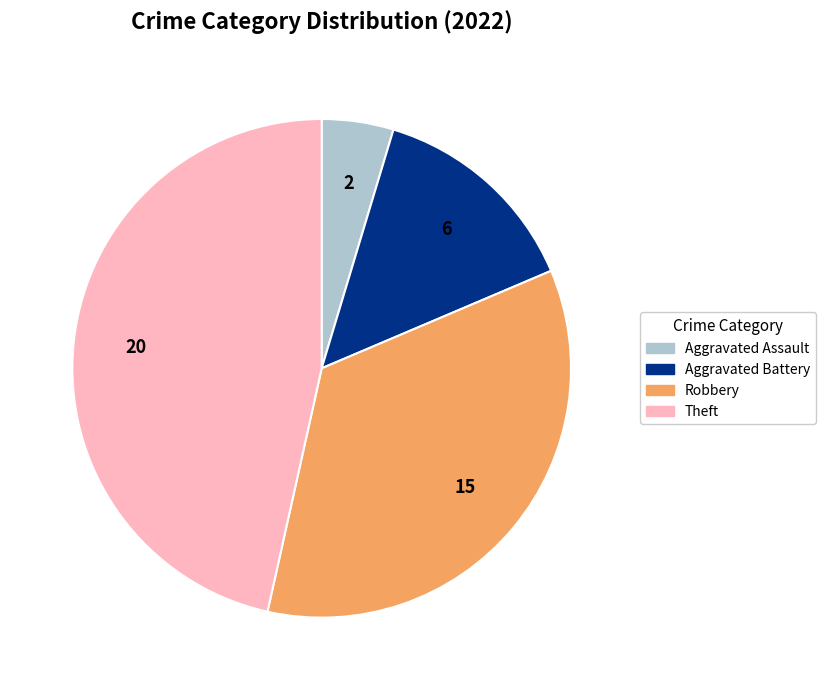

Does Aggravated Assault represent more than half of the total?

No